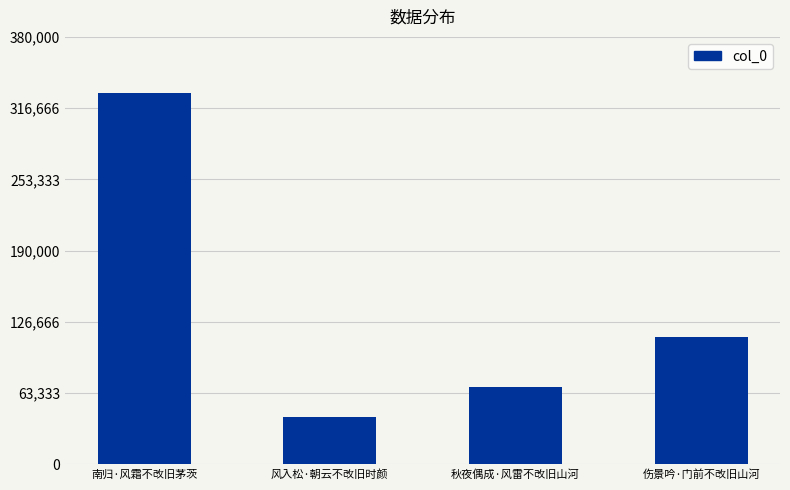

What is the change in value from 风入松·朝云不改旧时颜 to 秋夜偶成·风雷不改旧山河?

+26225